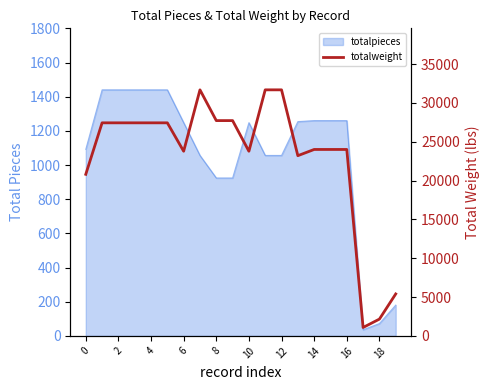

What is the maximum value shown in the chart?

31680